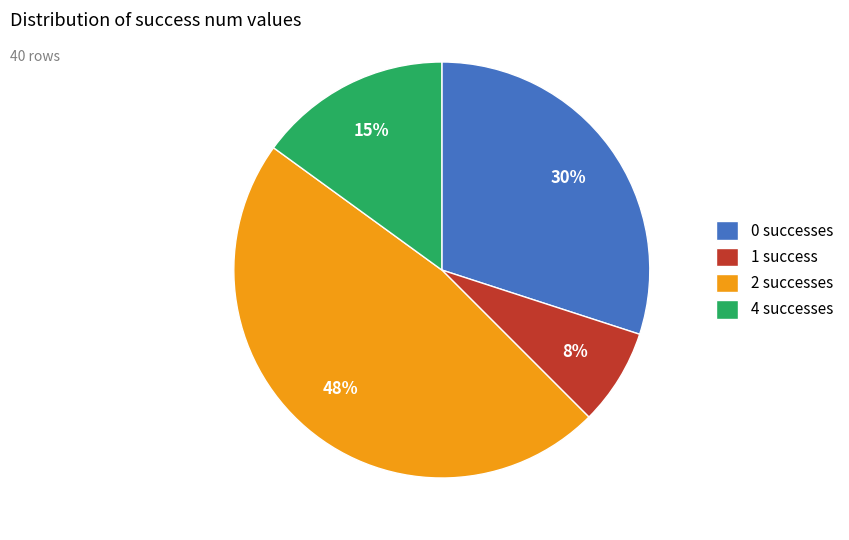

Does any single category account for the majority?

No